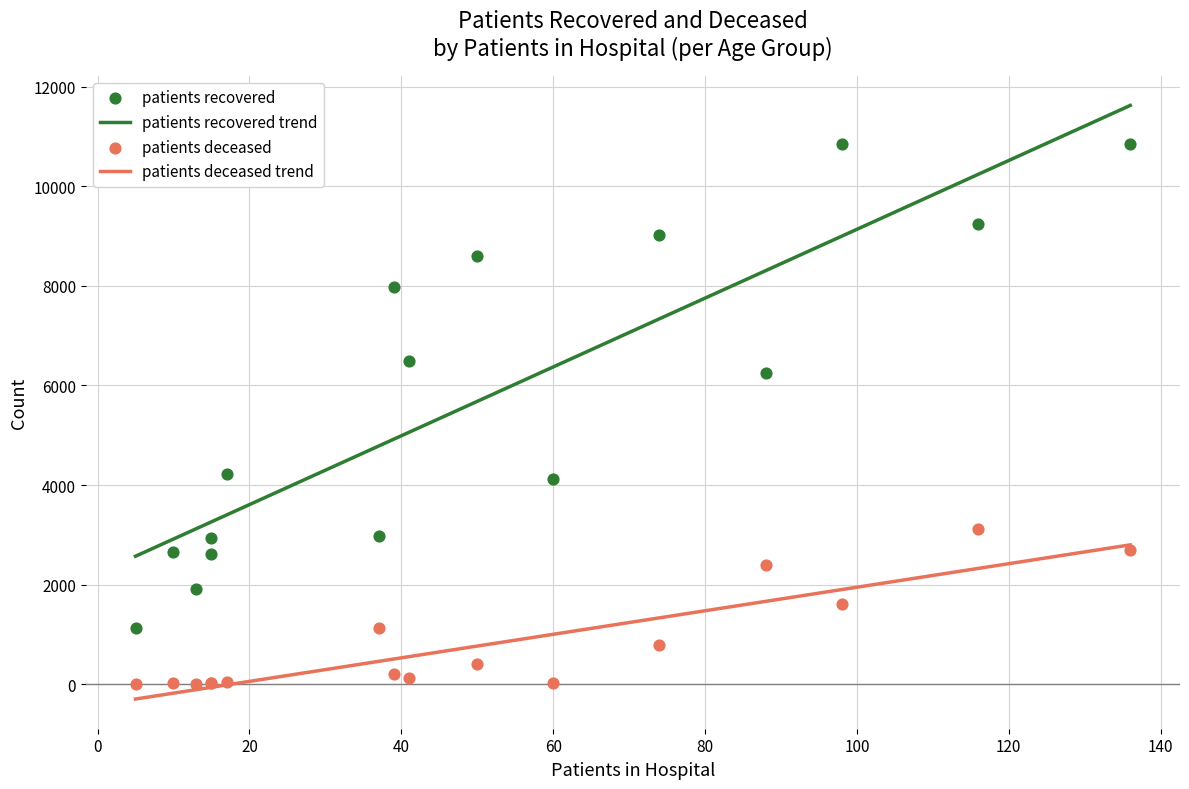

What is the maximum value for patients deceased trend?

2798.6